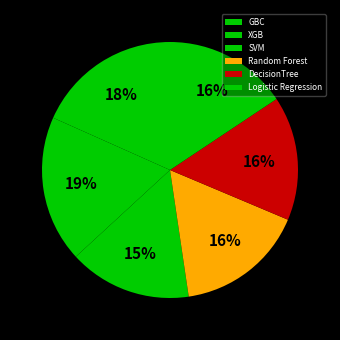

Count the number of slices in the pie.

6